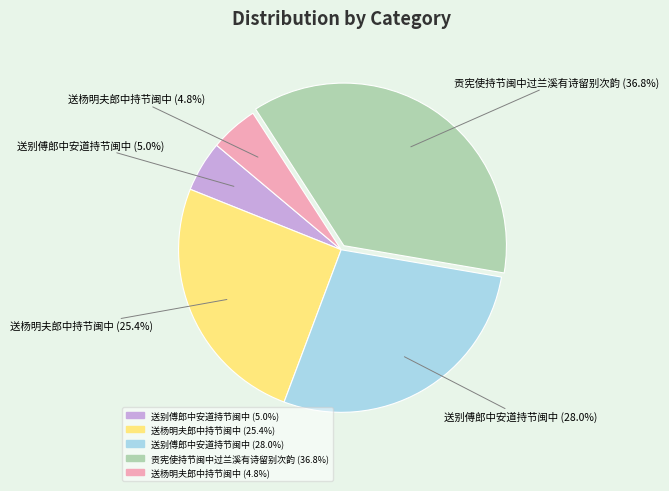

Is there a majority slice in this chart?

No